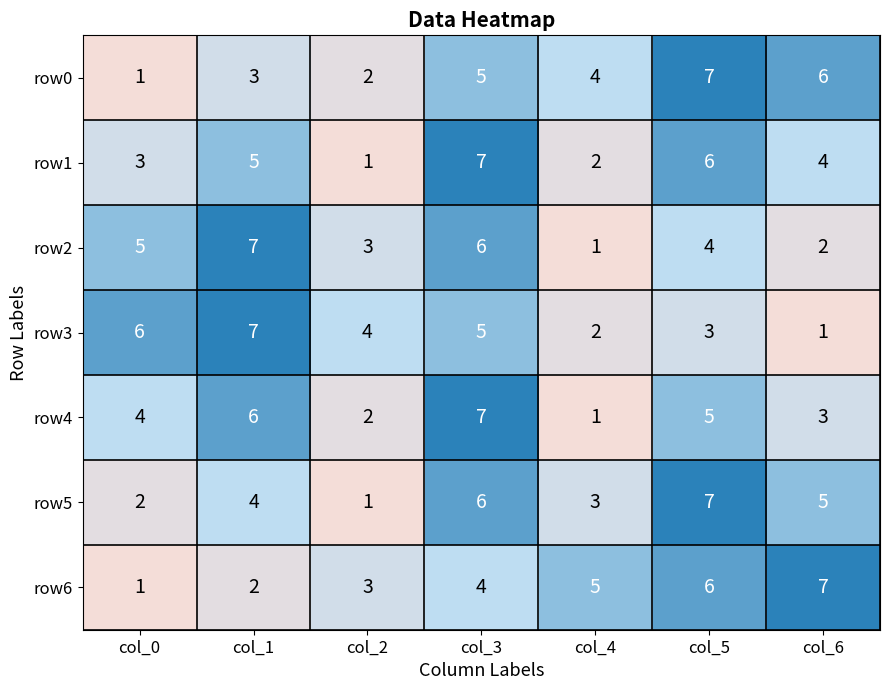

At which label does row1 reach its minimum?

col_2